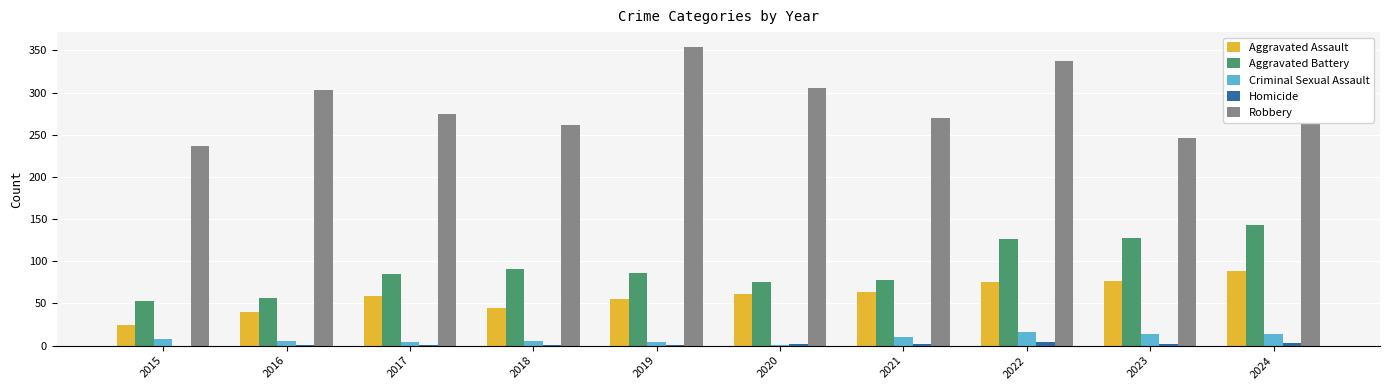

How many categories are shown in the chart?

10